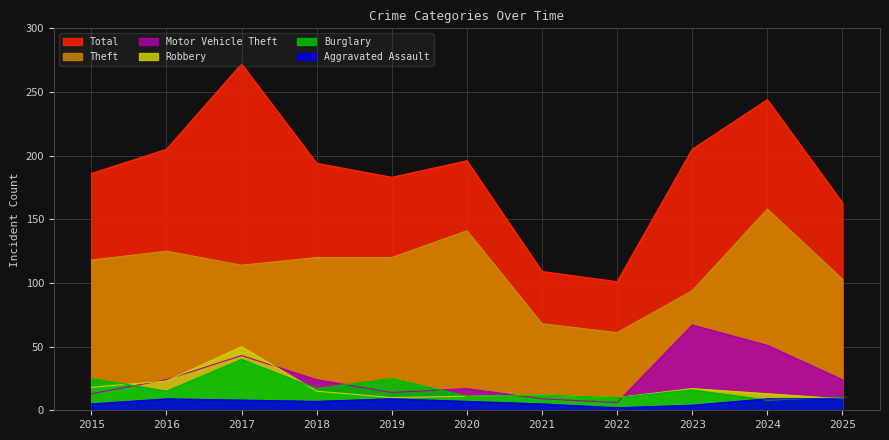

Between 2017 and 2022, which is larger?

2017